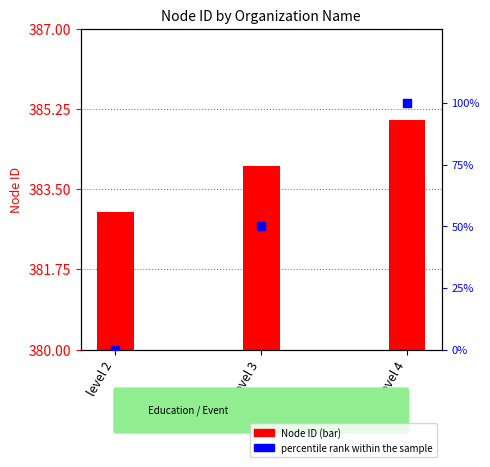

At how many categories does at least one series exceed 32?

3